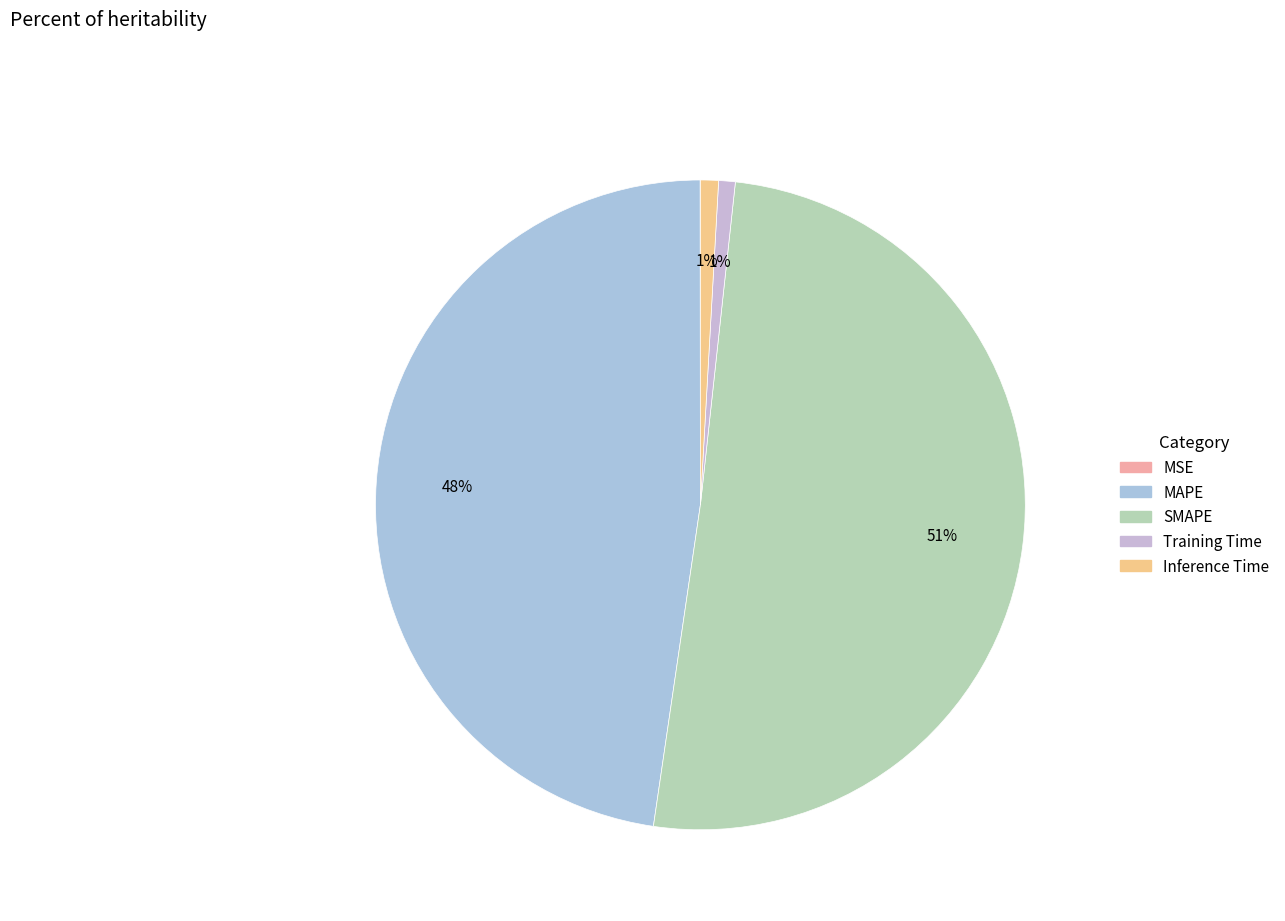

What is the majority slice?

SMAPE